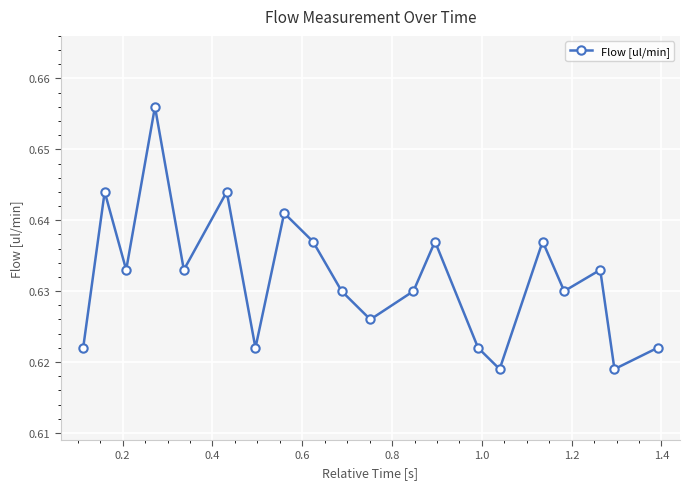

True or false: there are more than 0 points higher than both neighbors.

True